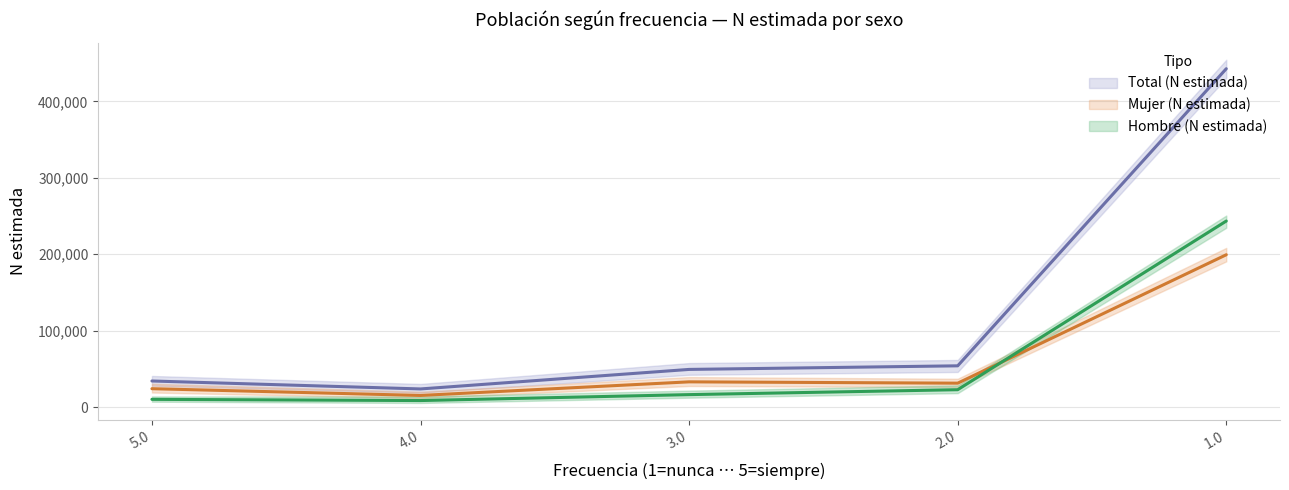

Which series has the largest total across all categories?

Total (N estimada)